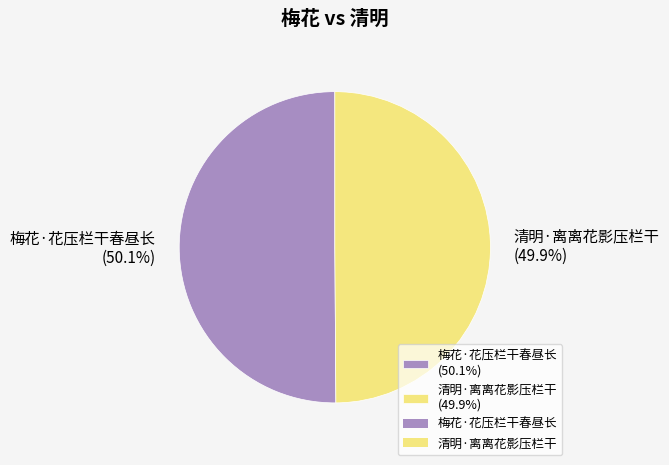

To the nearest percent, what percentage of the pie is 梅花·花压栏干春昼长?

50%